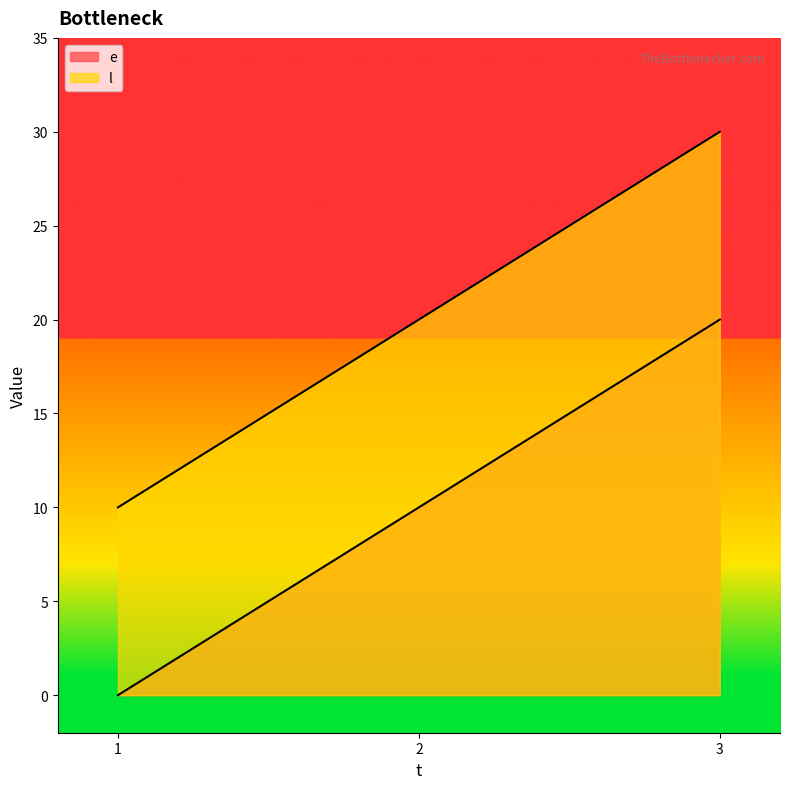

At which label is e closest to 10?

2